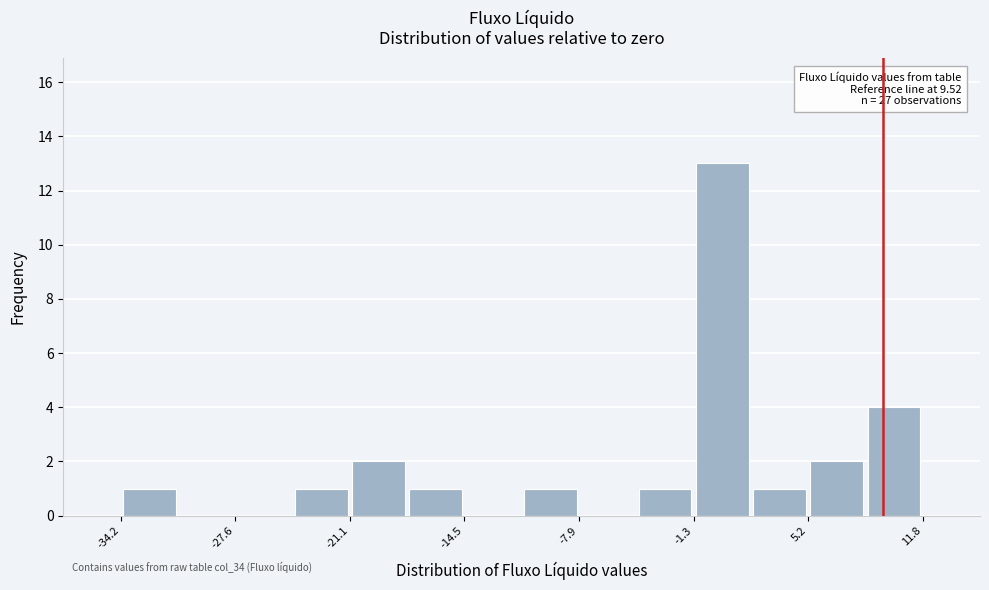

Around what value on the x-axis is the tallest bar? Give the approximate position of its centre, as read against the axis.

0